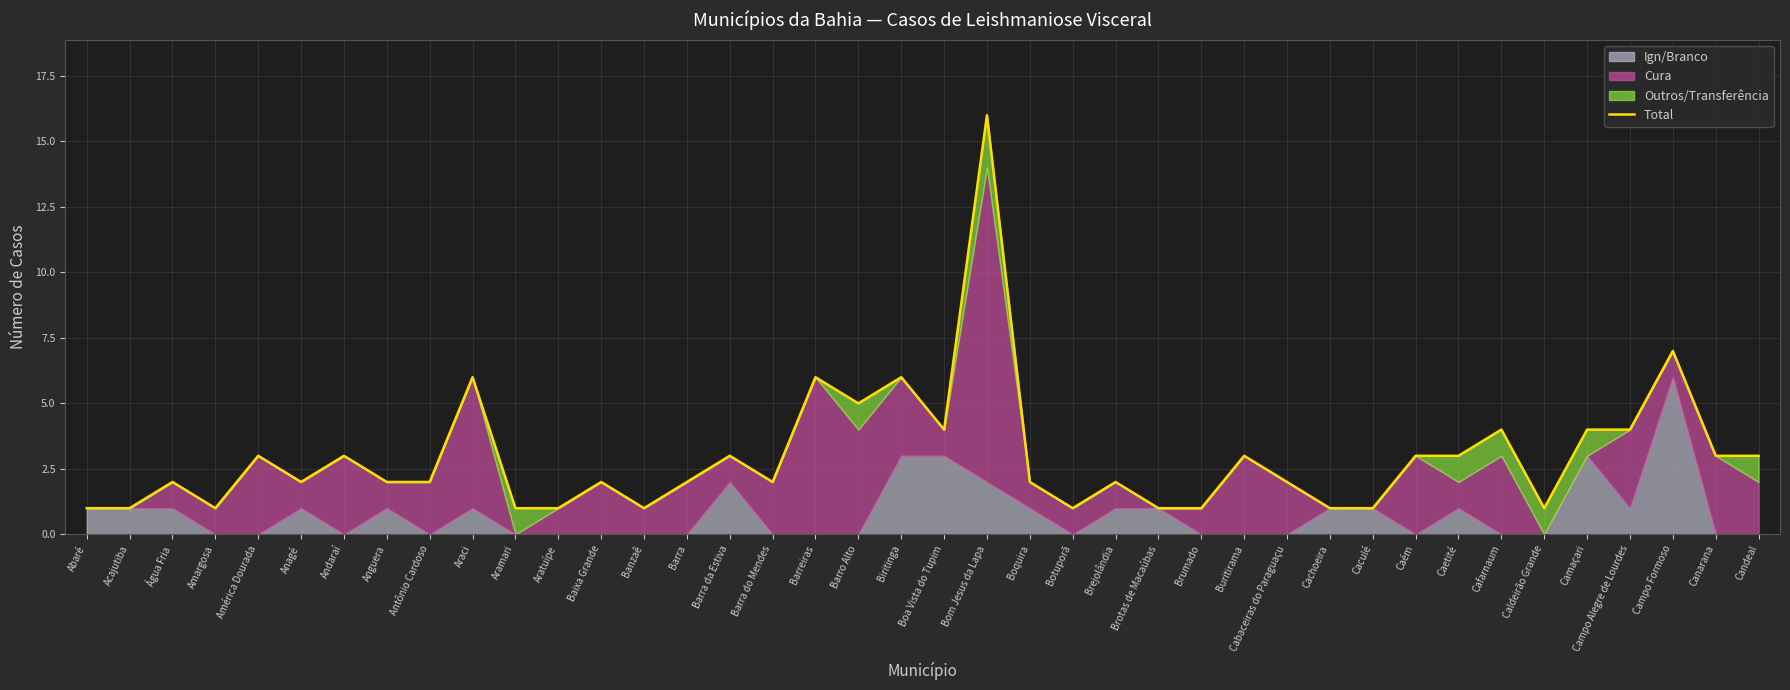

What is the label of the 4th point from the right?

Campo Alegre de Lourdes